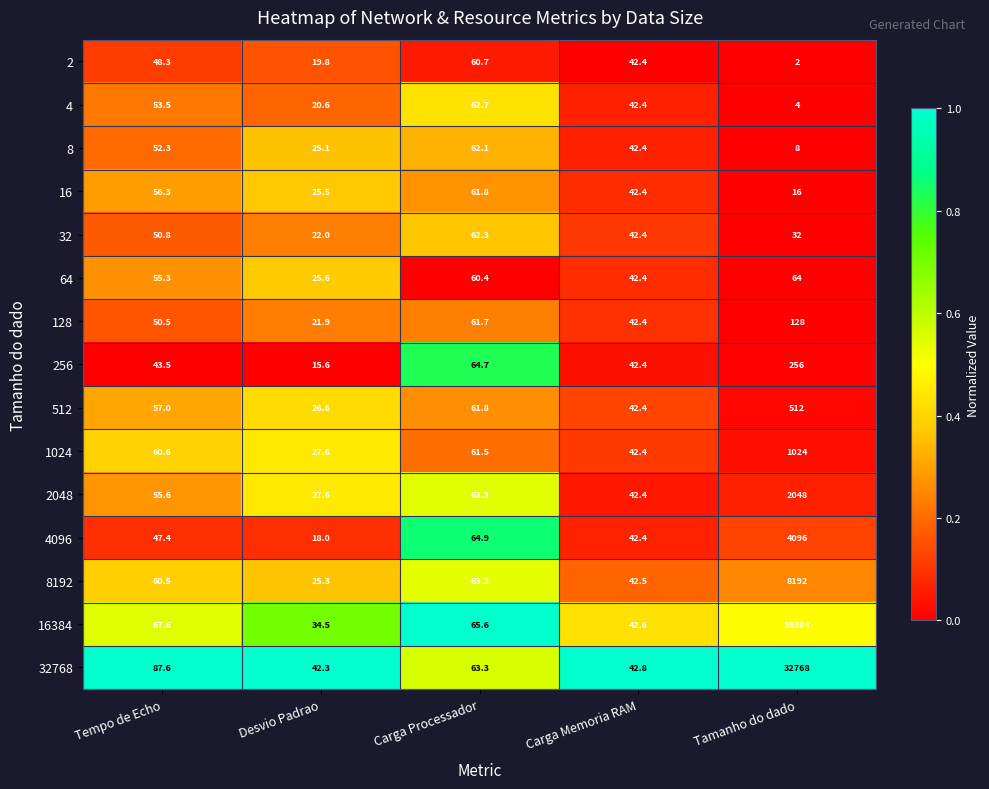

What is the greatest value displayed?

32768.0